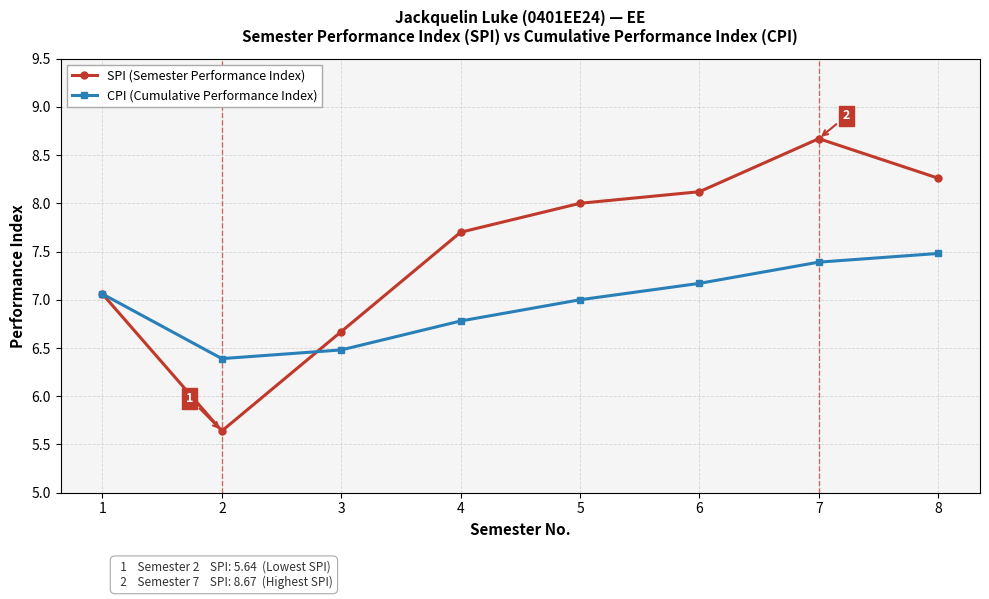

What is the value of the SPI (Semester Performance Index) point at the 6th from the left?

8.1